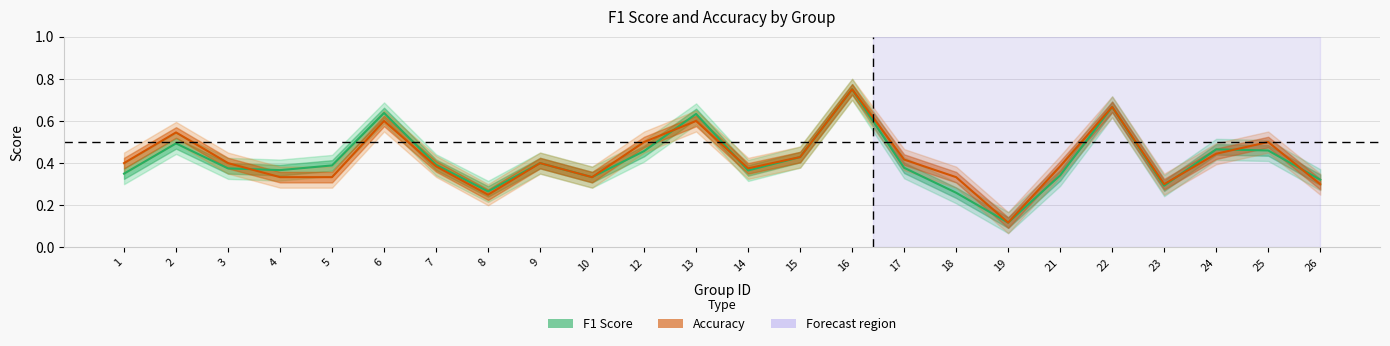

Does the chart display data point markers on the line(s)?

No